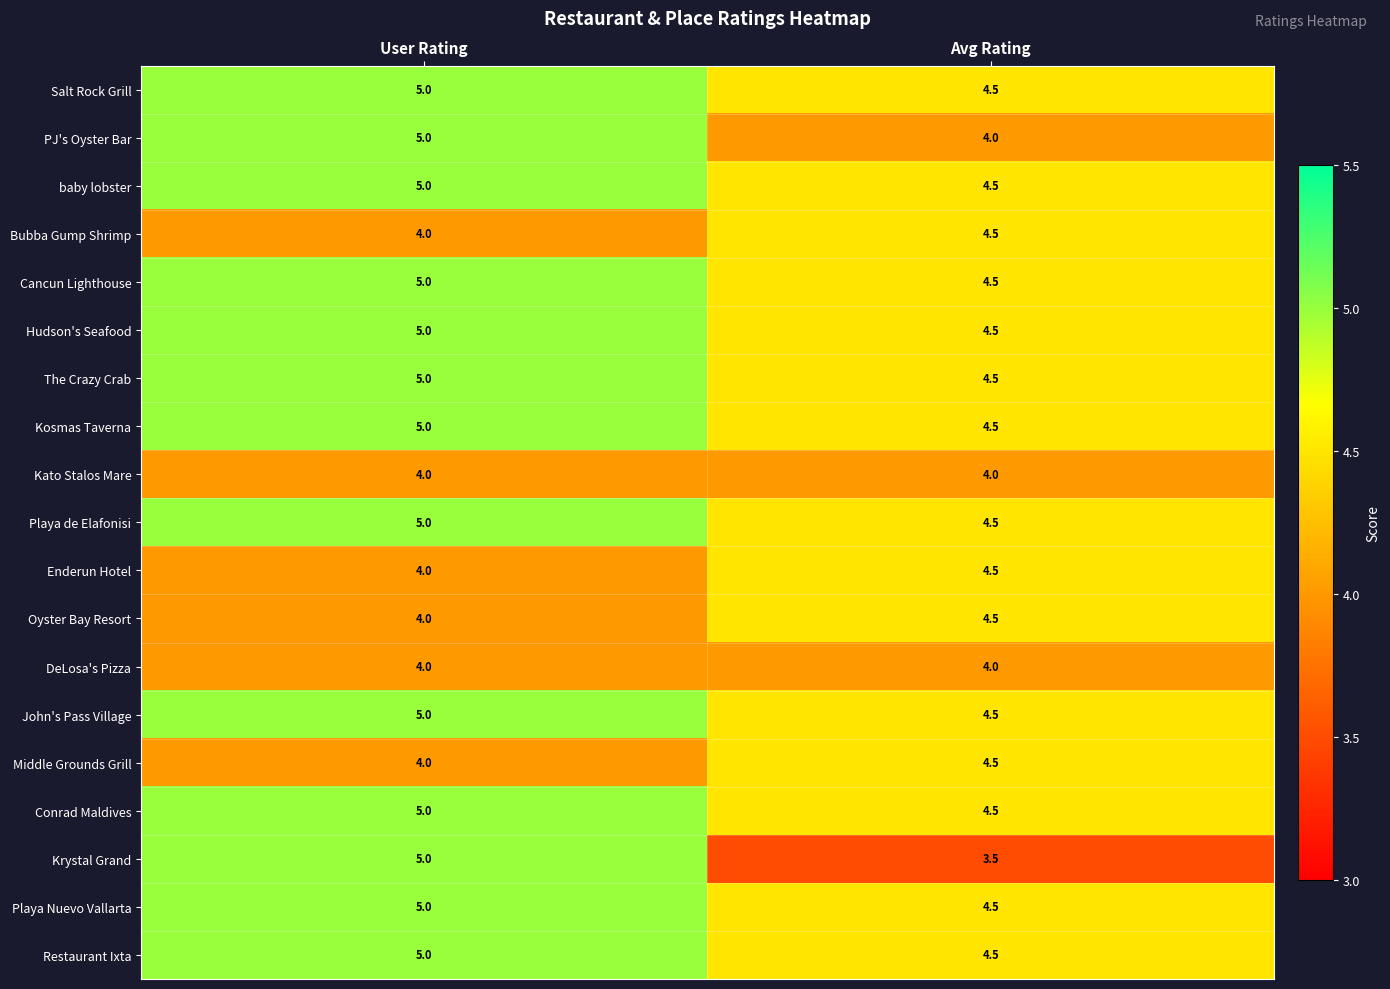

Which label corresponds to the largest value in the chart?

User Rating